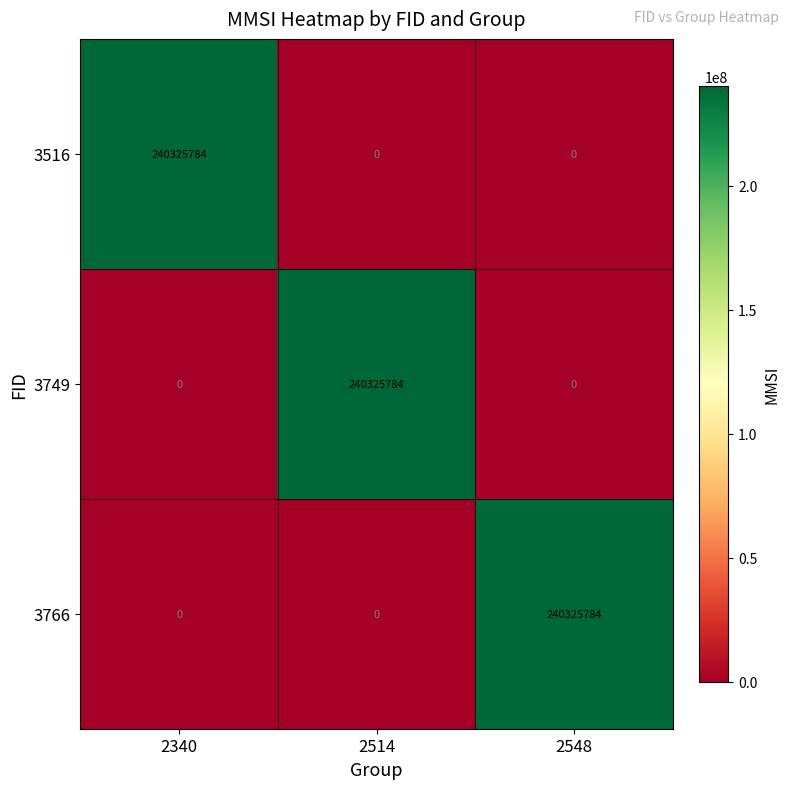

What is the approximate value of 3516 at 2340, to the nearest 100?

240325800